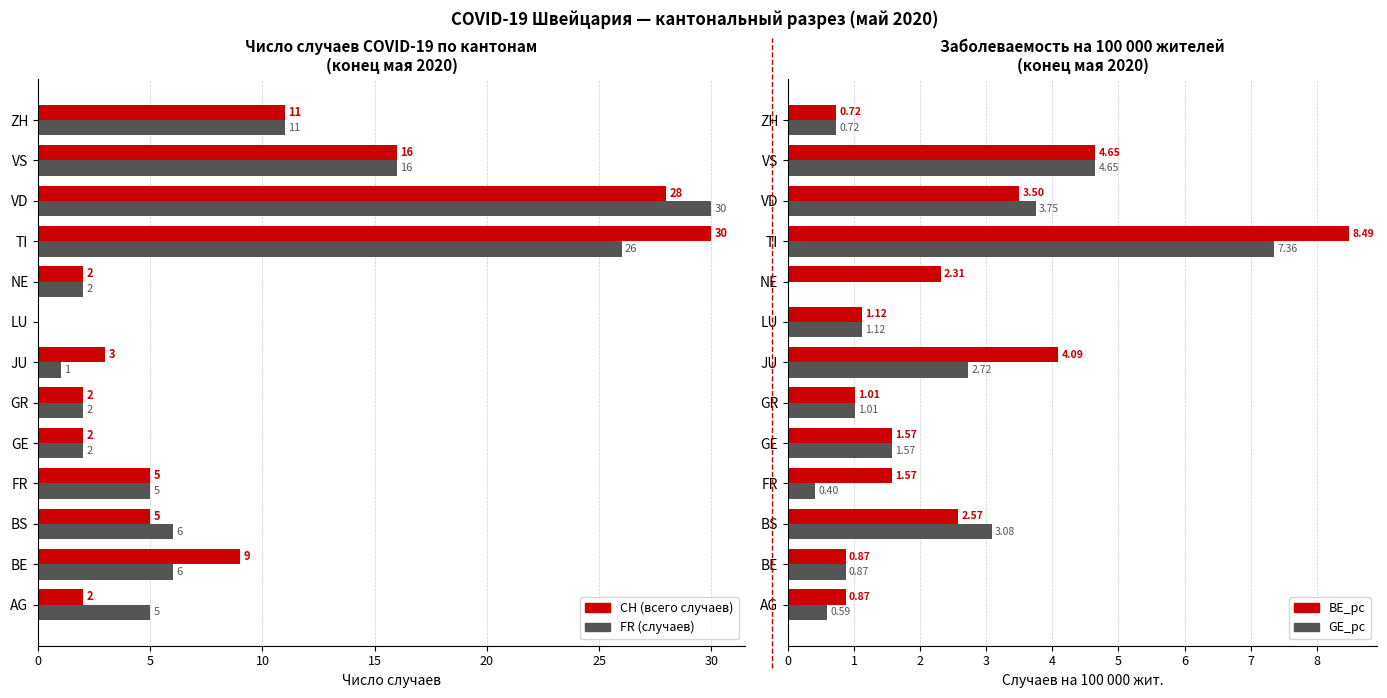

Which series has the largest total across all categories?

CH (total cases)